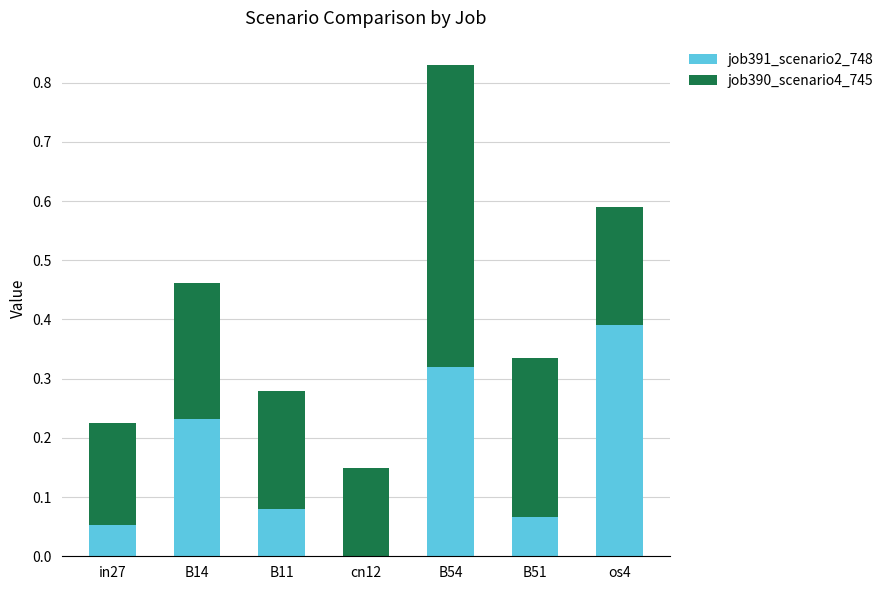

At which category is the sum across all series the highest?

B54